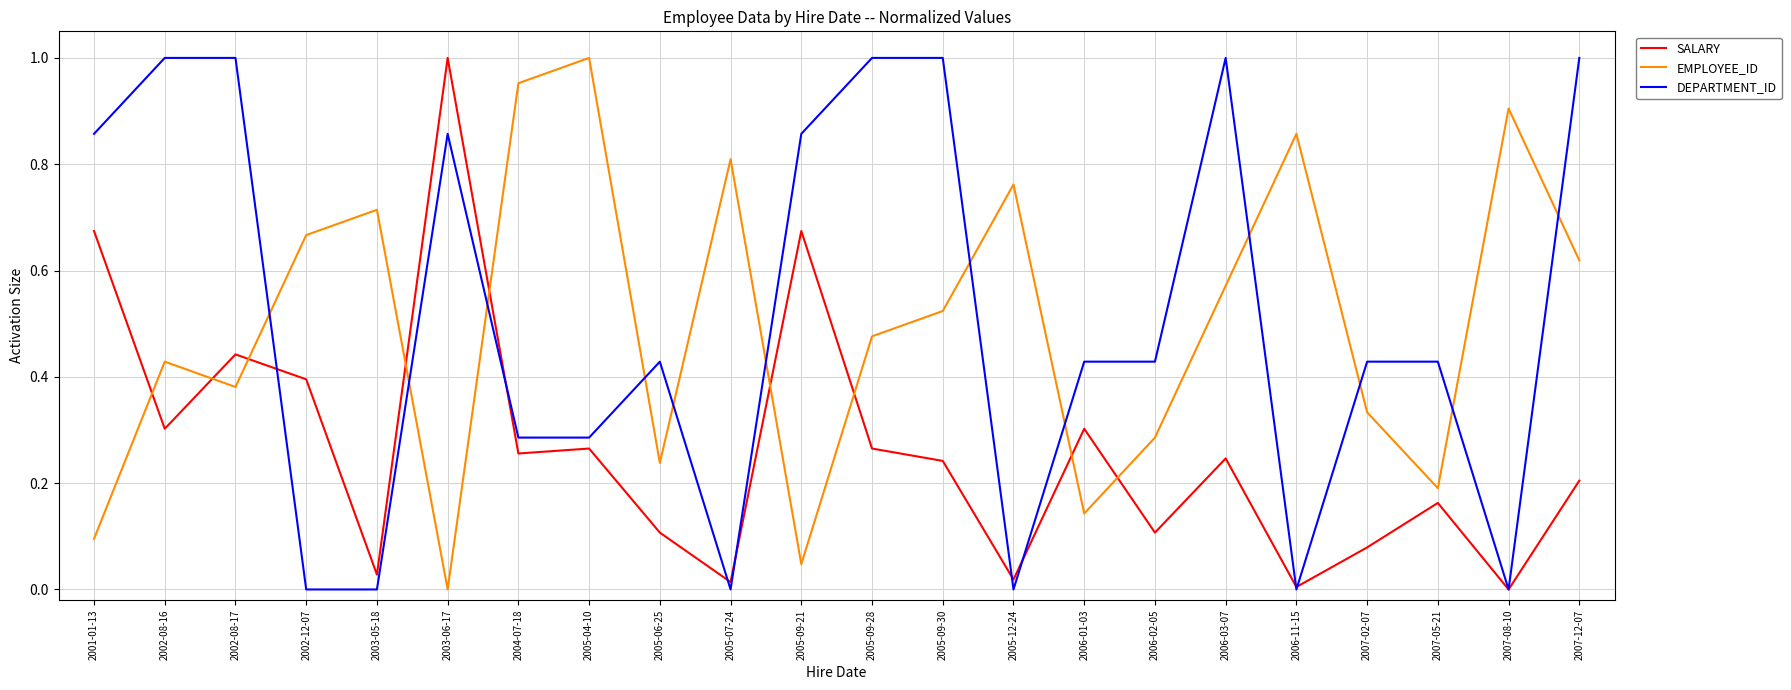

What position from the left is 2007-05-21?

20